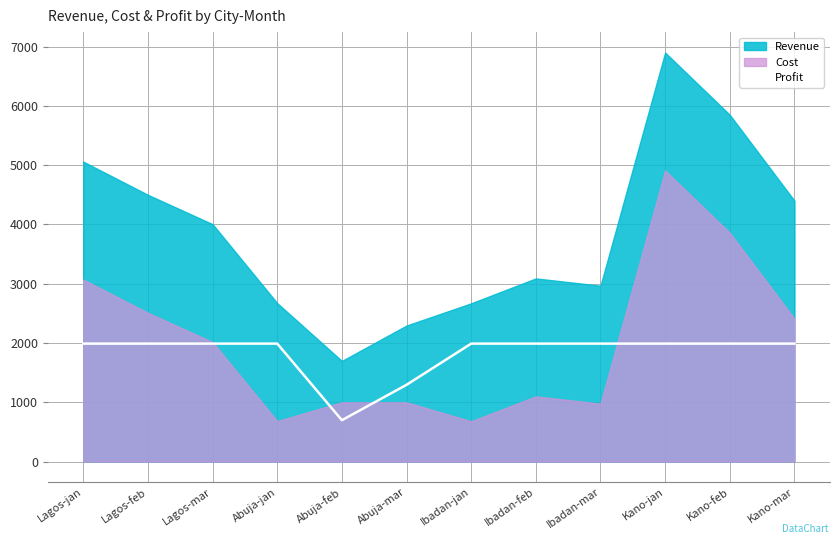

At which label is the value closest to 1344?

Abuja-mar